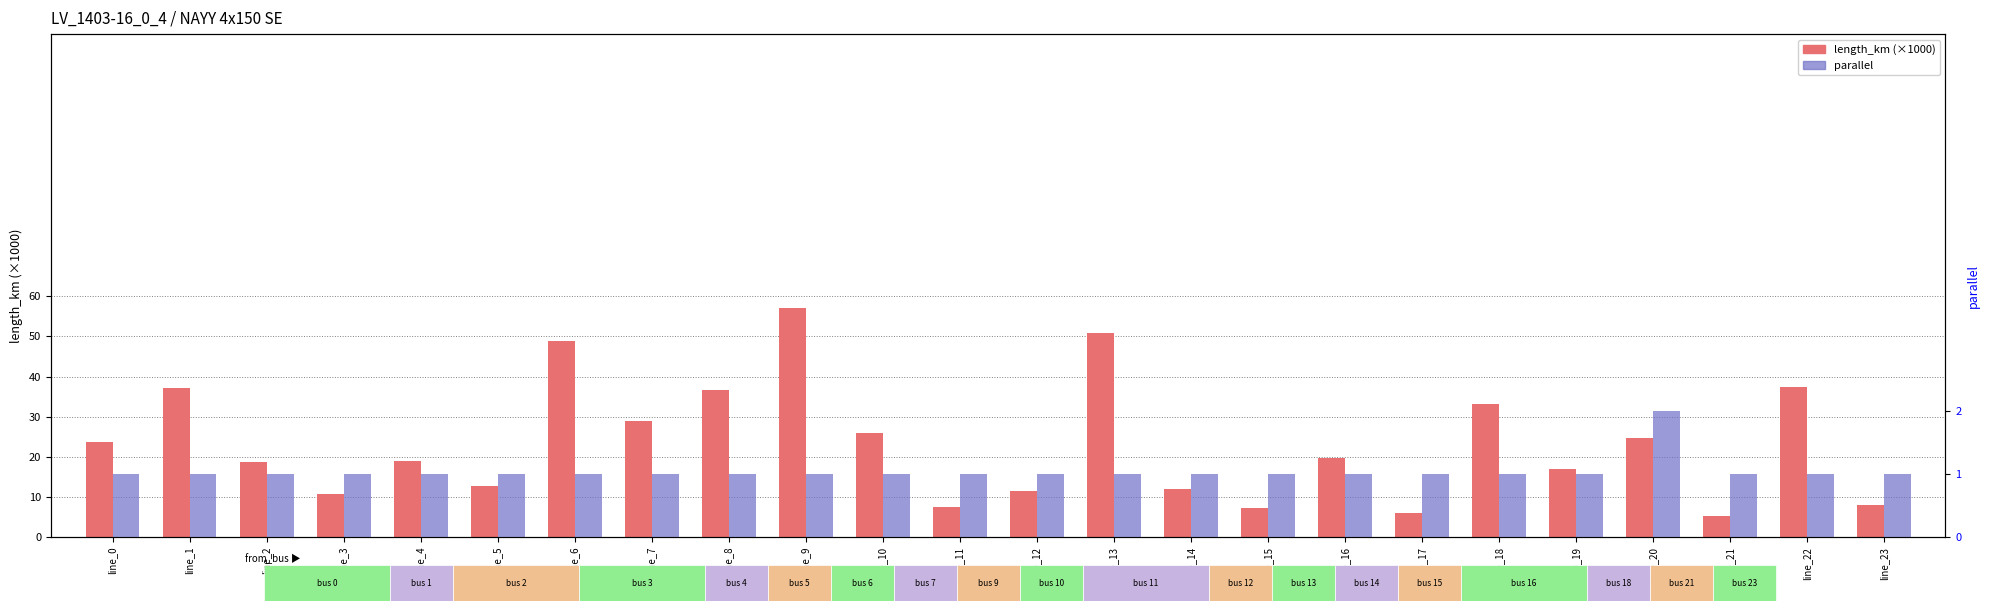

The value of length_km (×1000) at line_9 is 26.8. True or false?

False